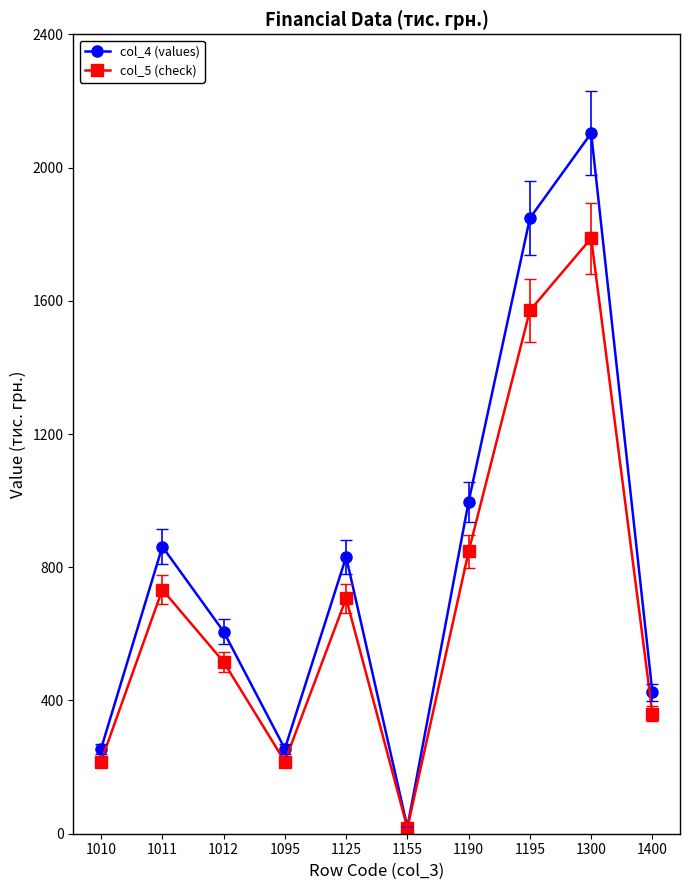

What is the difference between the highest and lowest values at 1400?

63.6